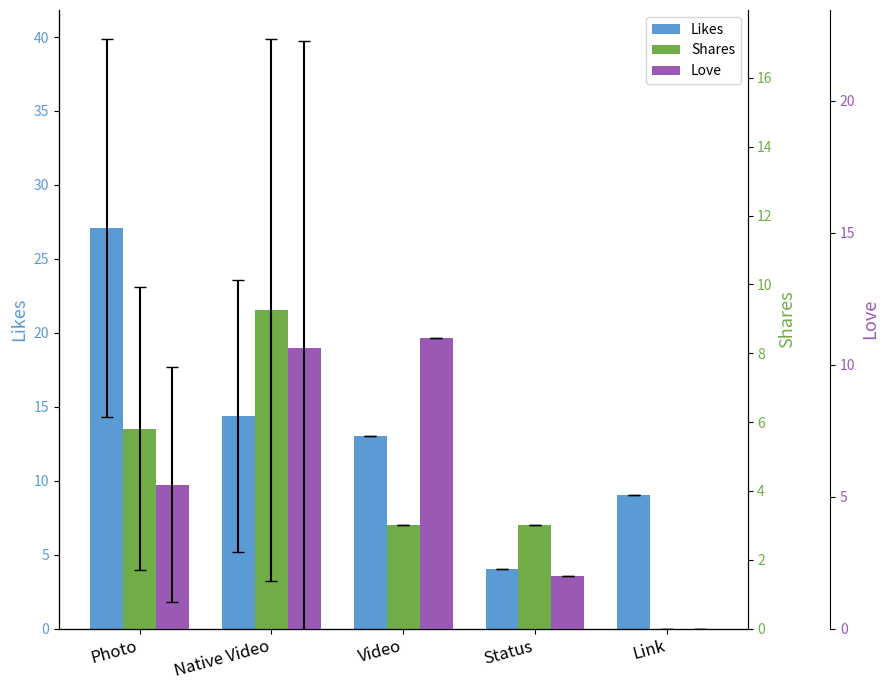

What is the spread (max minus min) of values at Photo?

21.6